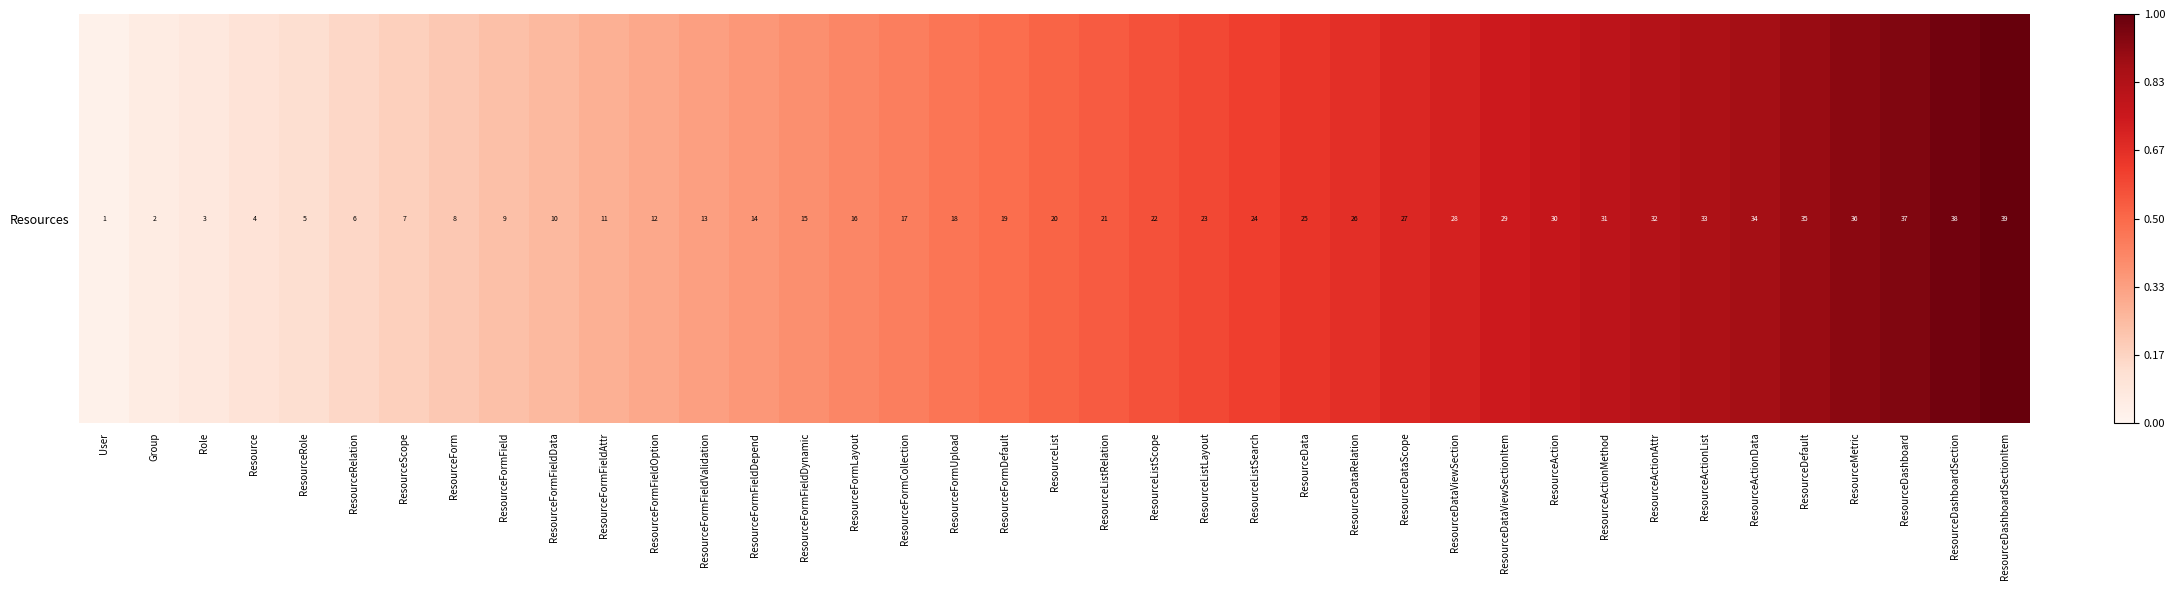

Reading left to right, what are all the values shown in this chart?

0.0	0.1	0.1	0.1	0.1	0.2	0.2	0.2	0.2	0.3	0.3	0.3	0.3	0.4	0.4	0.4	0.4	0.5	0.5	0.5	0.5	0.6	0.6	0.6	0.6	0.7	0.7	0.7	0.7	0.8	0.8	0.8	0.8	0.9	0.9	0.9	0.9	1.0	1.0